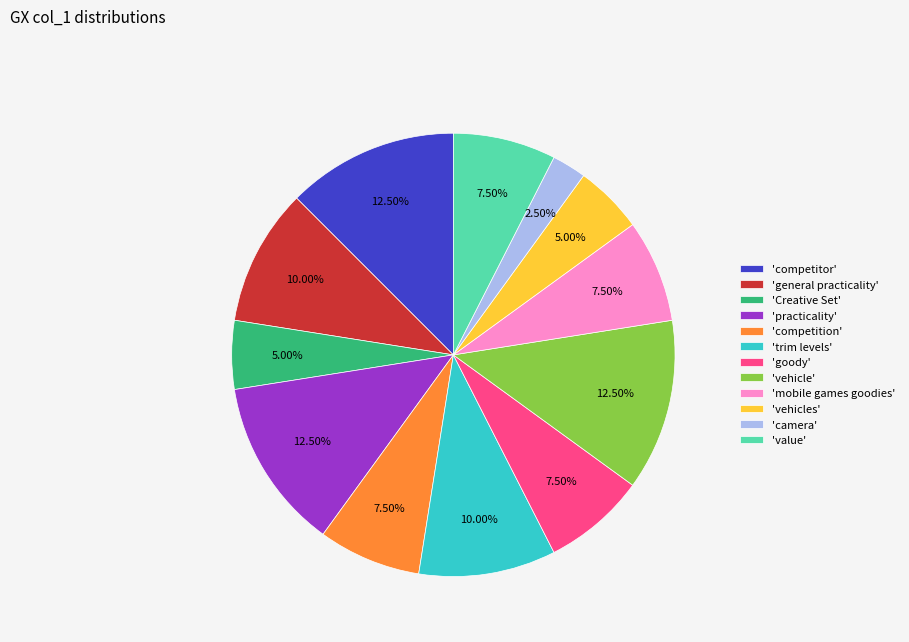

Approximately how many times larger is the value at 'competition' compared to 'practicality'?

0.6